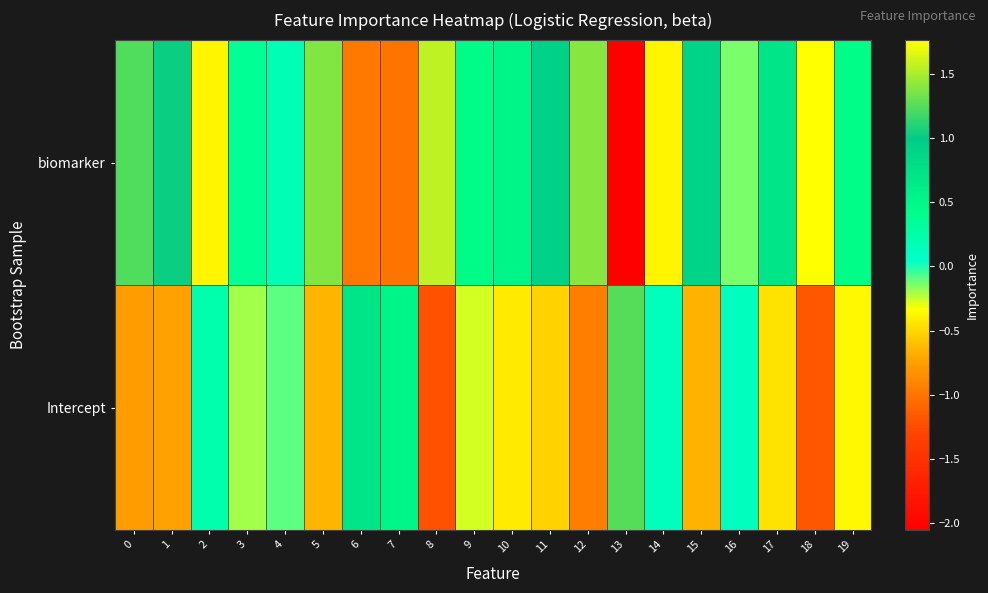

Reading left to right, list all the values displayed in this chart.

biomarker: 0=1.2	1=1.0	2=-0.4	3=0.4	4=0.2	5=1.4	6=-1.0	7=-1.0	8=1.6	9=0.5	10=0.5	11=0.9	12=1.4	13=-2.1	14=-0.4	15=0.9	16=-0.1	17=0.7	18=1.8	19=0.4
Intercept: 0=-0.8	1=-0.7	2=0.2	3=-0.2	4=-0.1	5=-0.6	6=0.7	7=0.5	8=-1.2	9=-0.3	10=-0.4	11=-0.5	12=-0.9	13=1.2	14=0.1	15=-0.7	16=0.1	17=-0.4	18=-1.2	19=-0.4